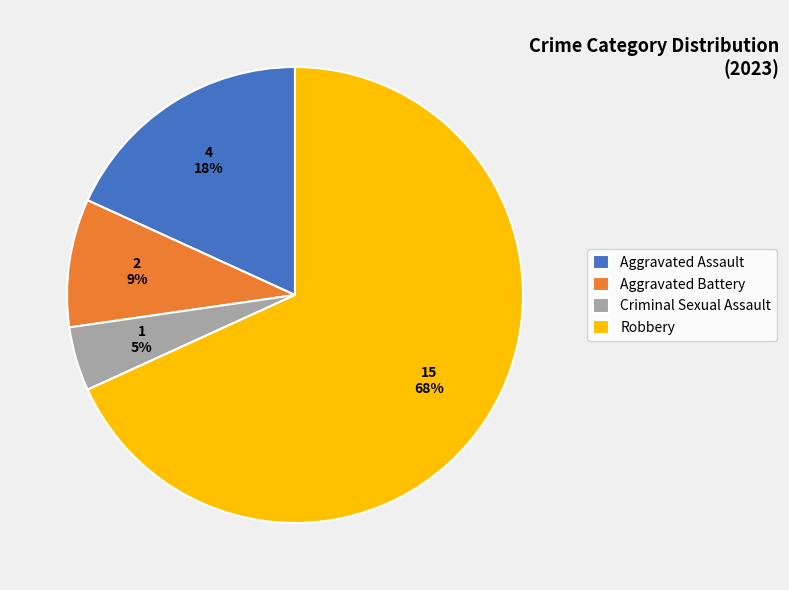

Rank the categories by value from highest to lowest.

Robbery, Aggravated Assault, Aggravated Battery, Criminal Sexual Assault